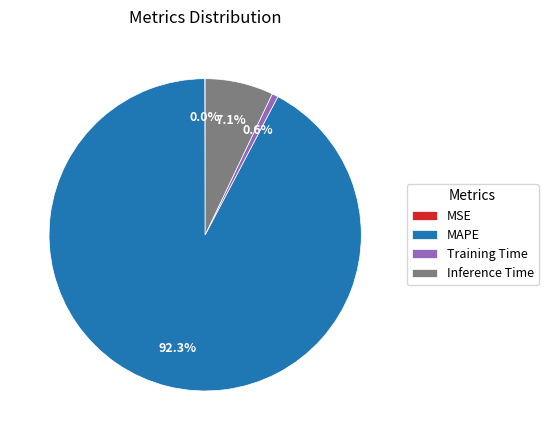

Which category has the biggest portion of the pie?

MAPE